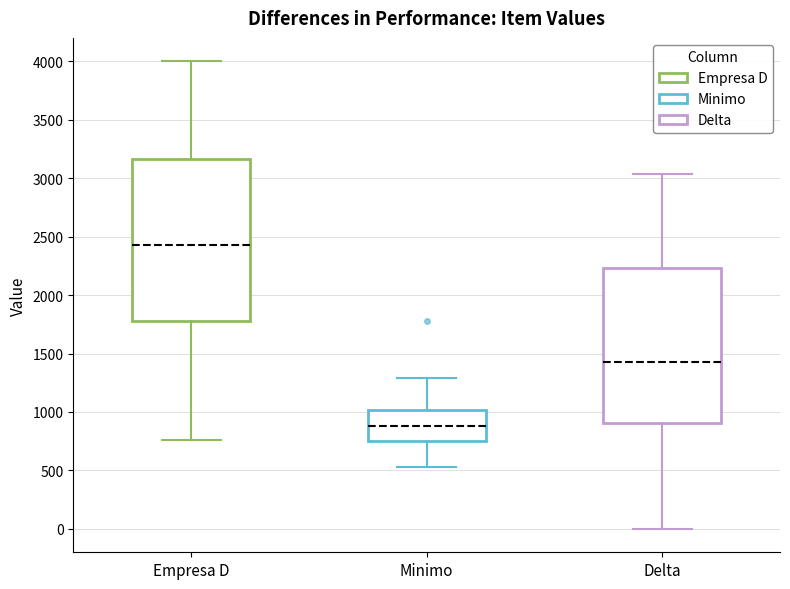

Which box has the highest median line?

Empresa D